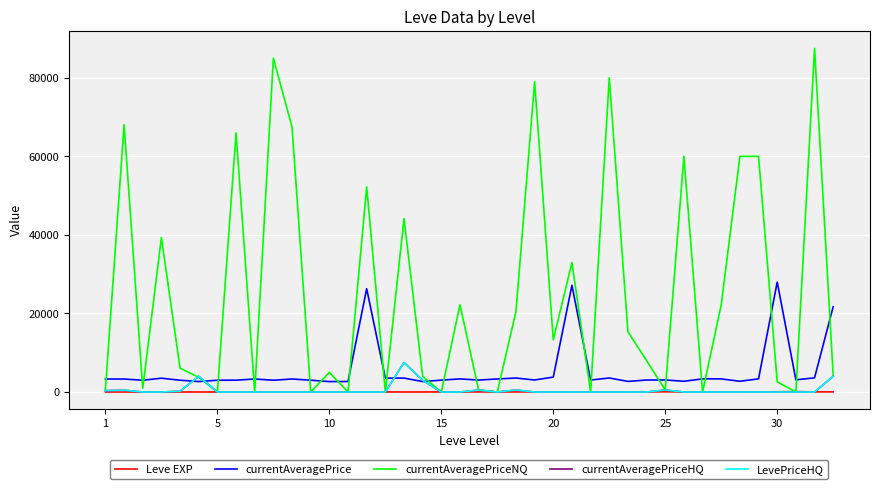

How many interior local peaks does the currentAveragePriceNQ series have?

14